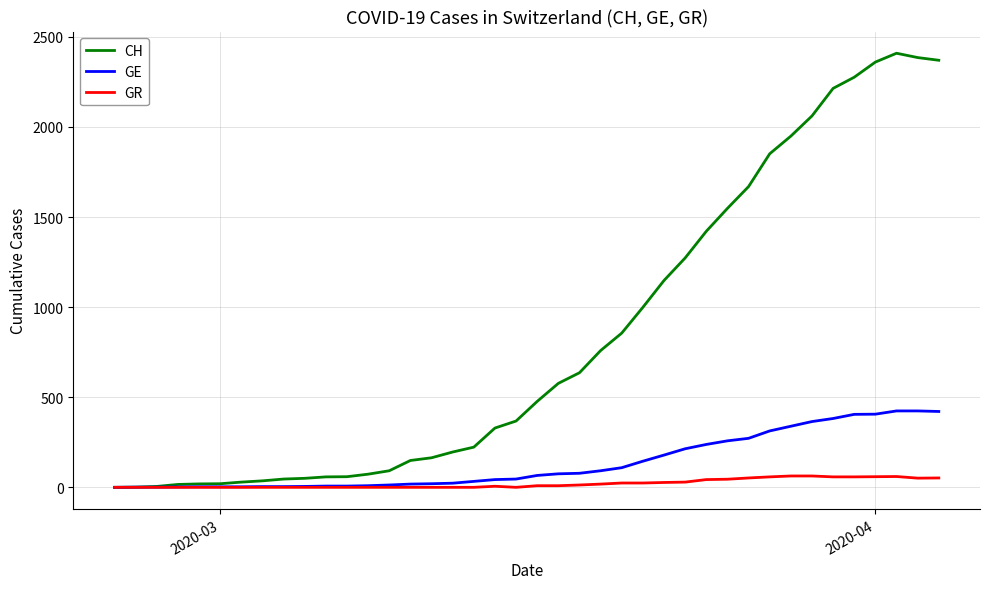

What is the maximum value for GR?

63